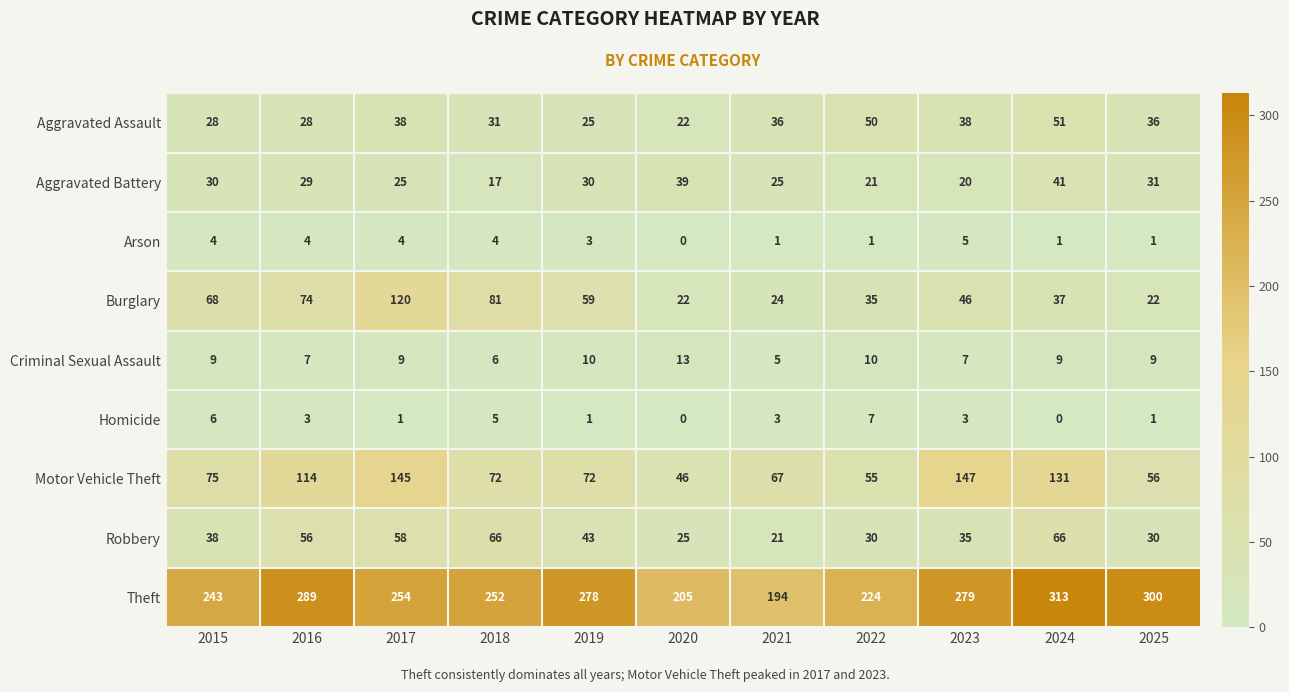

What is the difference between the second highest and minimum values in the Criminal Sexual Assault series?

5